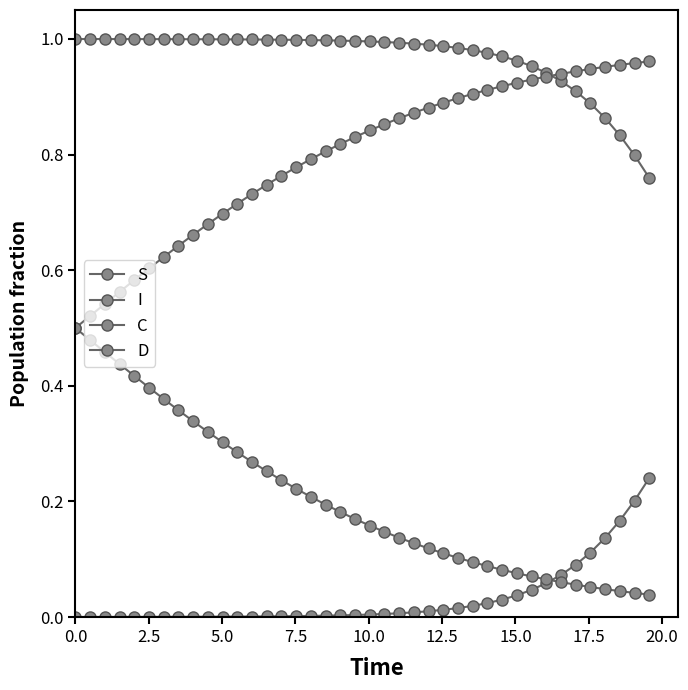

True or false: D and C cross at least once.

False